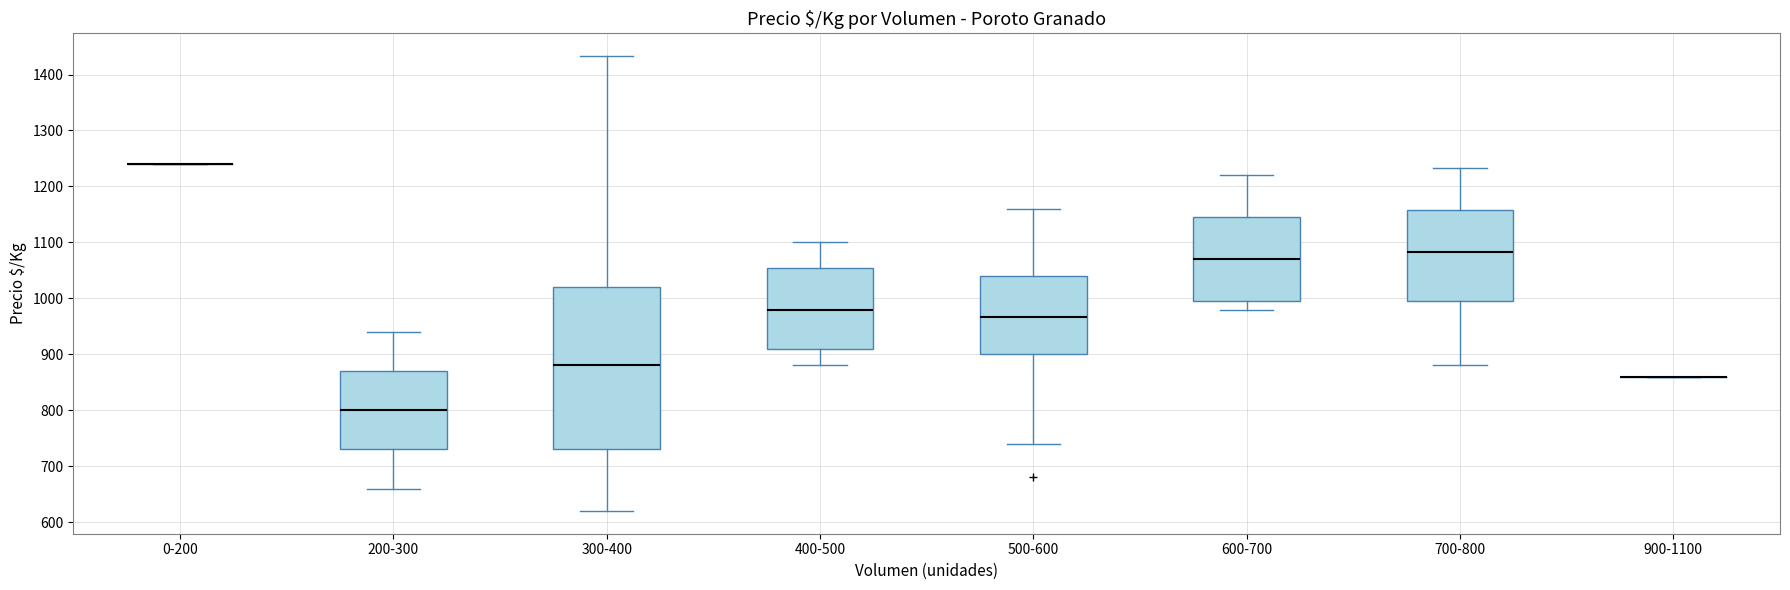

Which box is the tallest, from its lower edge to its upper edge?

300-400